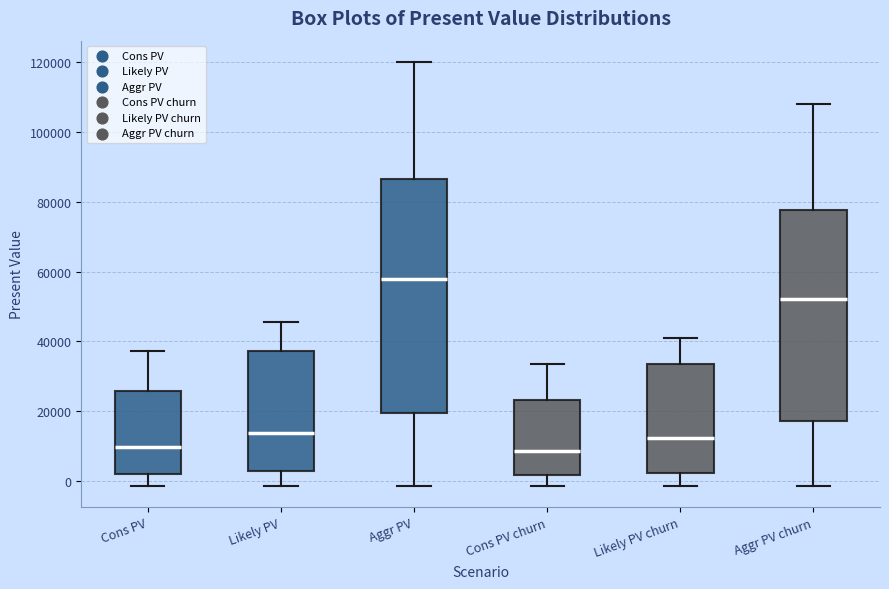

Where does the lower whisker of the box for Aggr PV churn end on the y-axis? The values are not printed on the chart, so give them approximately, as read against the axis.

-2000